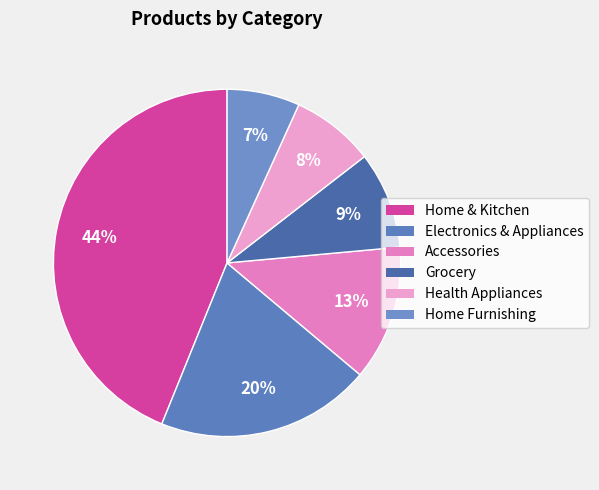

Is it true that Accessories is 13% of the pie?

True